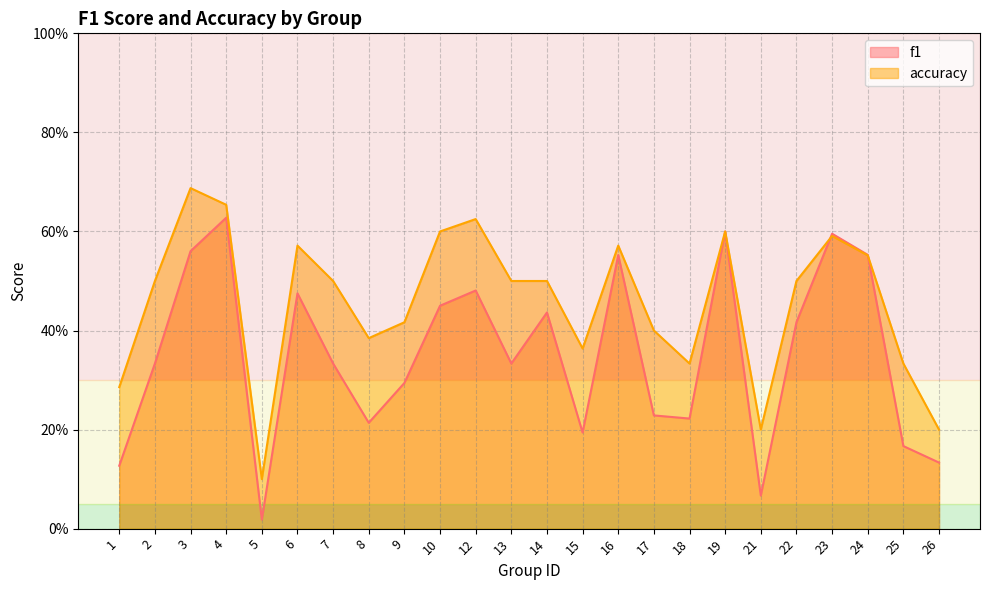

Reading left to right, what are all the values shown in this chart?

f1: 1=0.1	2=0.3	3=0.6	4=0.6	5=0.0	6=0.5	7=0.3	8=0.2	9=0.3	10=0.5	12=0.5	13=0.3	14=0.4	15=0.2	16=0.6	17=0.2	18=0.2	19=0.6	21=0.1	22=0.4	23=0.6	24=0.6	25=0.2	26=0.1
accuracy: 1=0.3	2=0.5	3=0.7	4=0.7	5=0.1	6=0.6	7=0.5	8=0.4	9=0.4	10=0.6	12=0.6	13=0.5	14=0.5	15=0.4	16=0.6	17=0.4	18=0.3	19=0.6	21=0.2	22=0.5	23=0.6	24=0.6	25=0.3	26=0.2